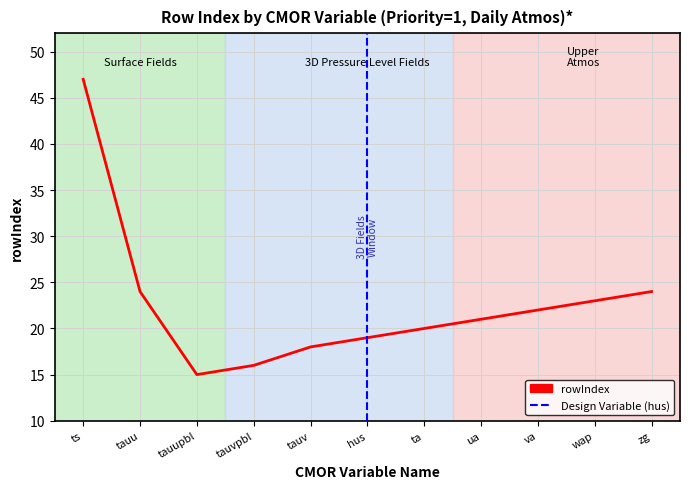

What is the minimum value shown in the chart?

15